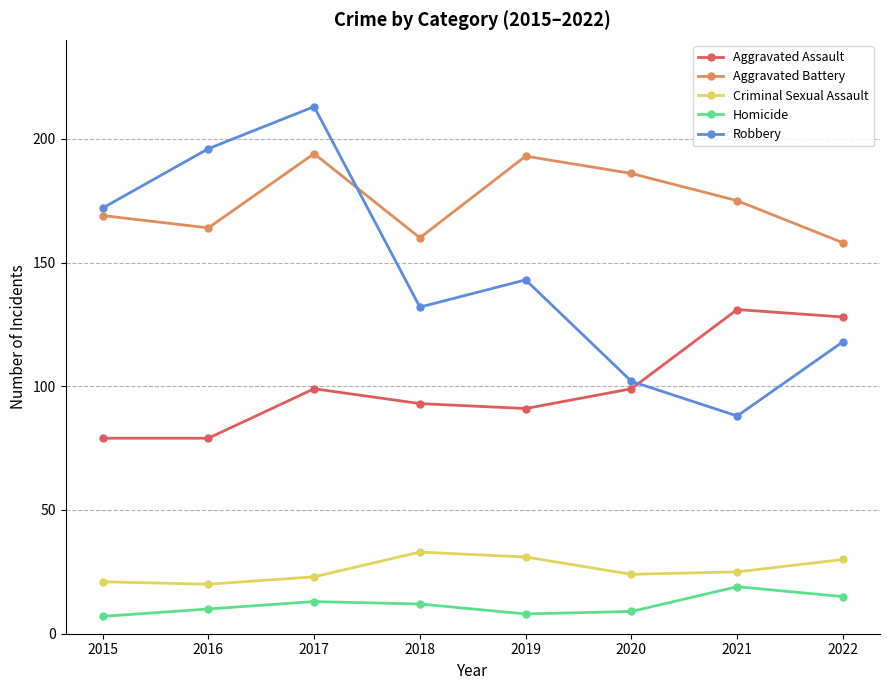

List the series in order of their peak value, lowest first.

Homicide, Criminal Sexual Assault, Aggravated Assault, Aggravated Battery, Robbery